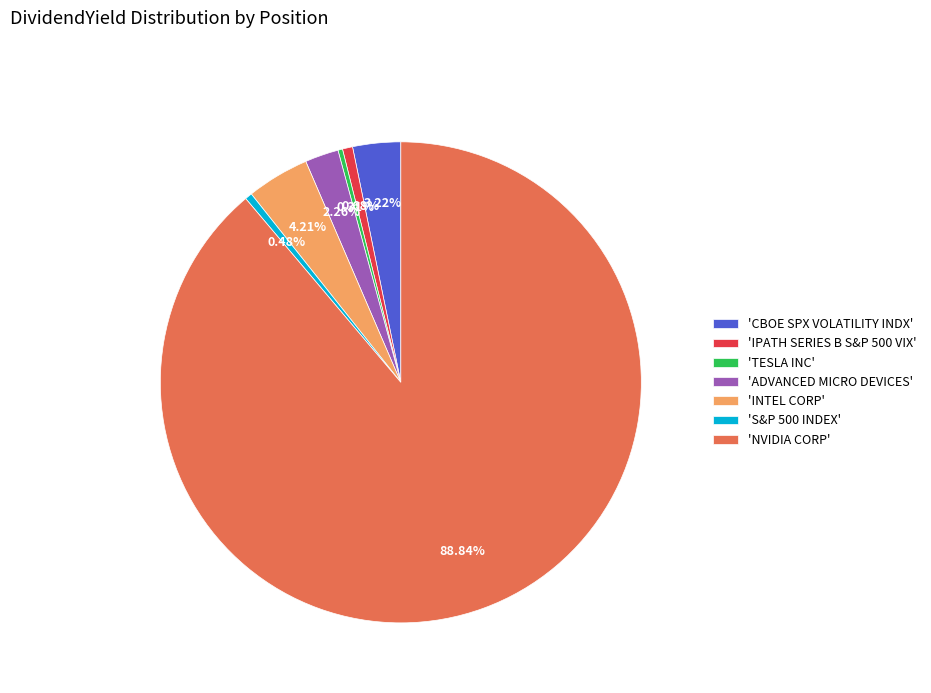

To the nearest percent, what is the difference between the largest and smallest slice percentages?

89%